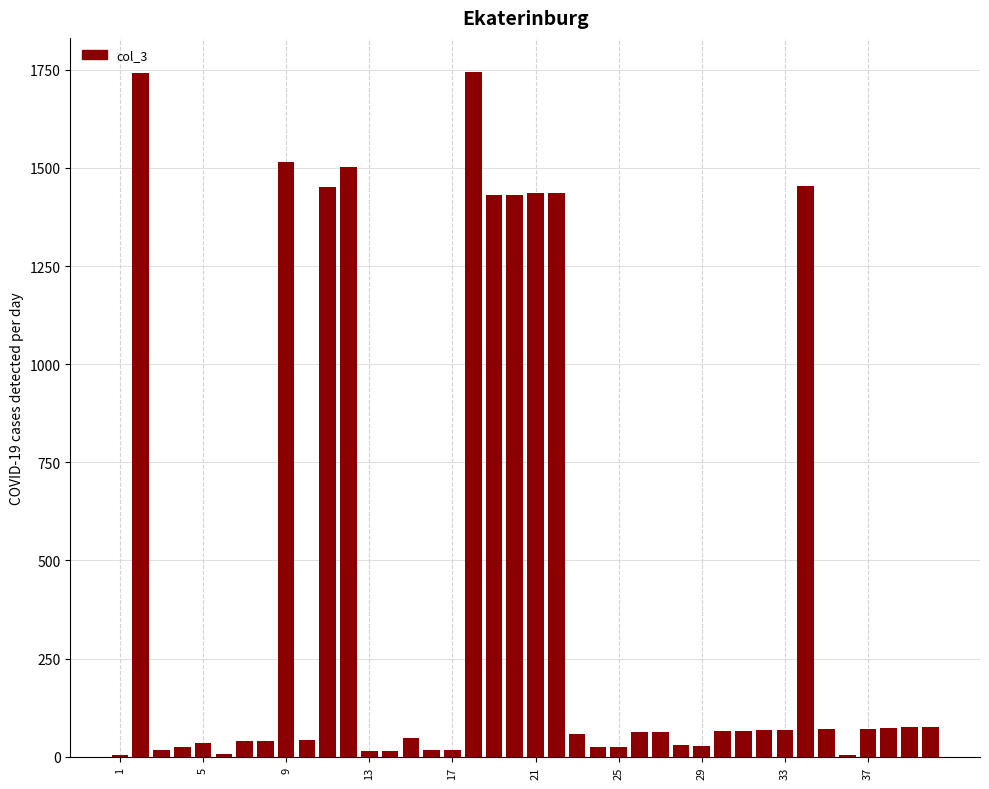

Are the bars horizontal?

No